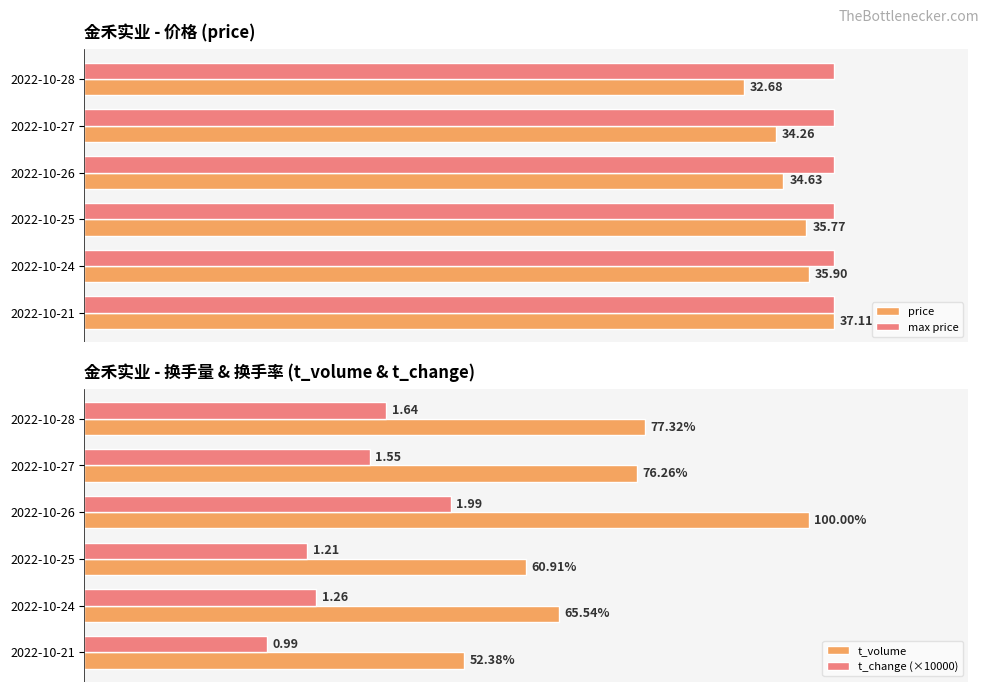

What are all the series names shown in the legend?

price, max price, t_volume, t_change (×10000)